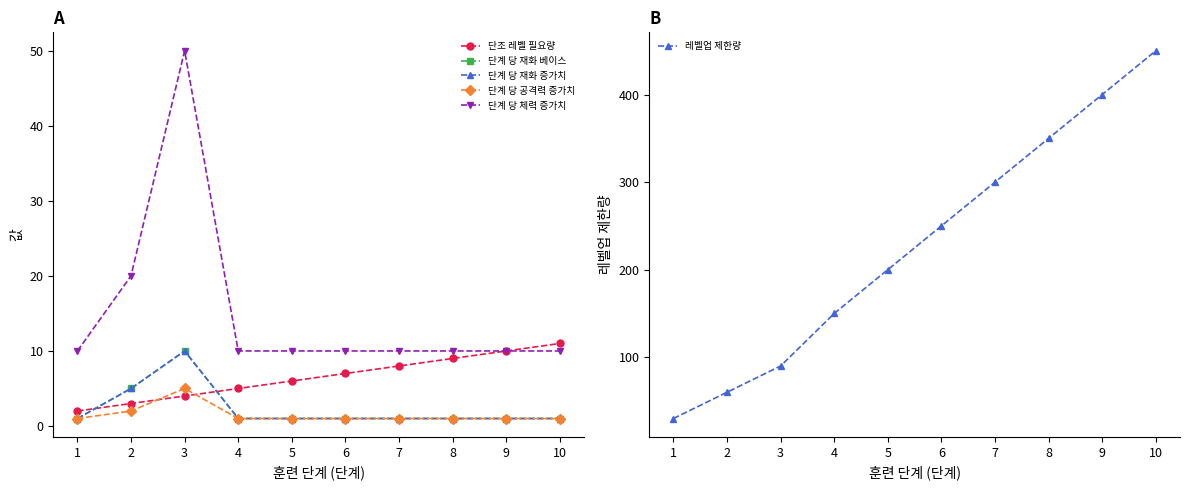

What is the average value of the 레벨업 제한량 series?

228